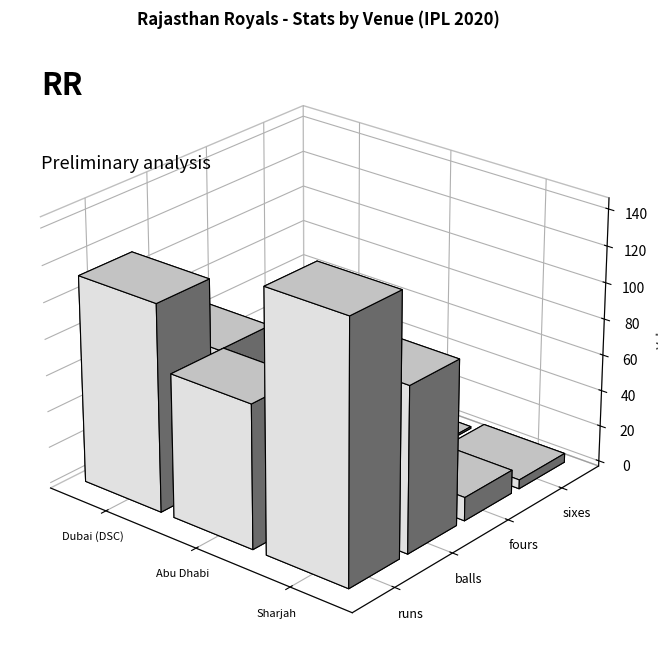

What is the highest value of the balls series?

47.0